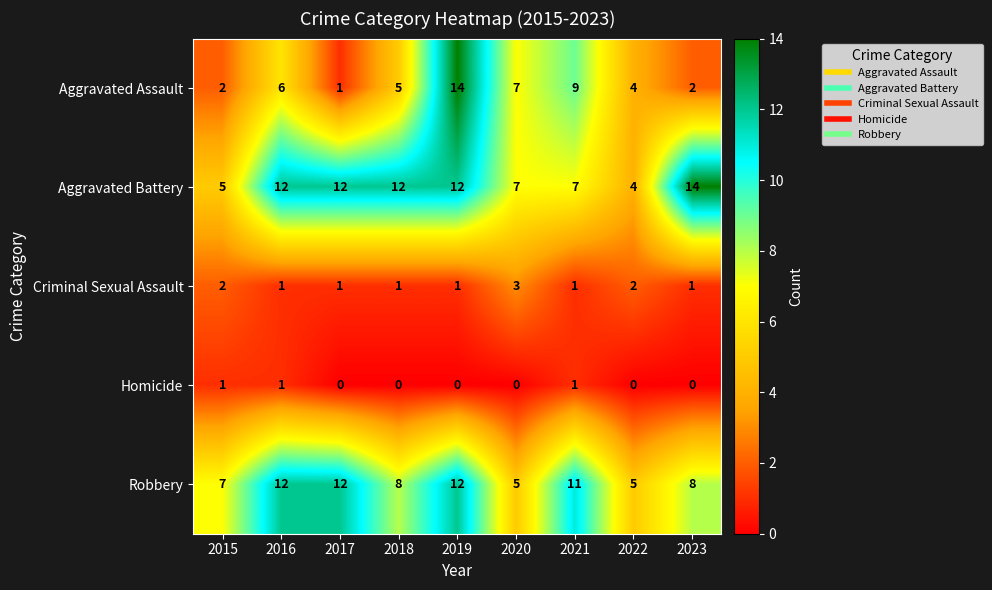

At which label does Criminal Sexual Assault reach its peak?

2020